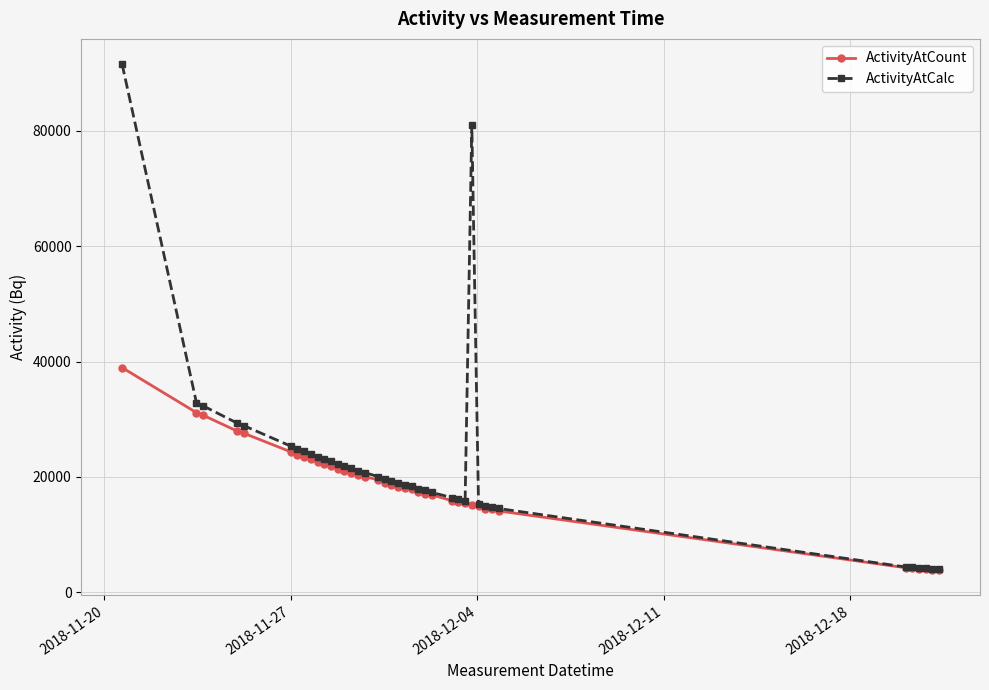

What is the minimum value for ActivityAtCount?

3872.4